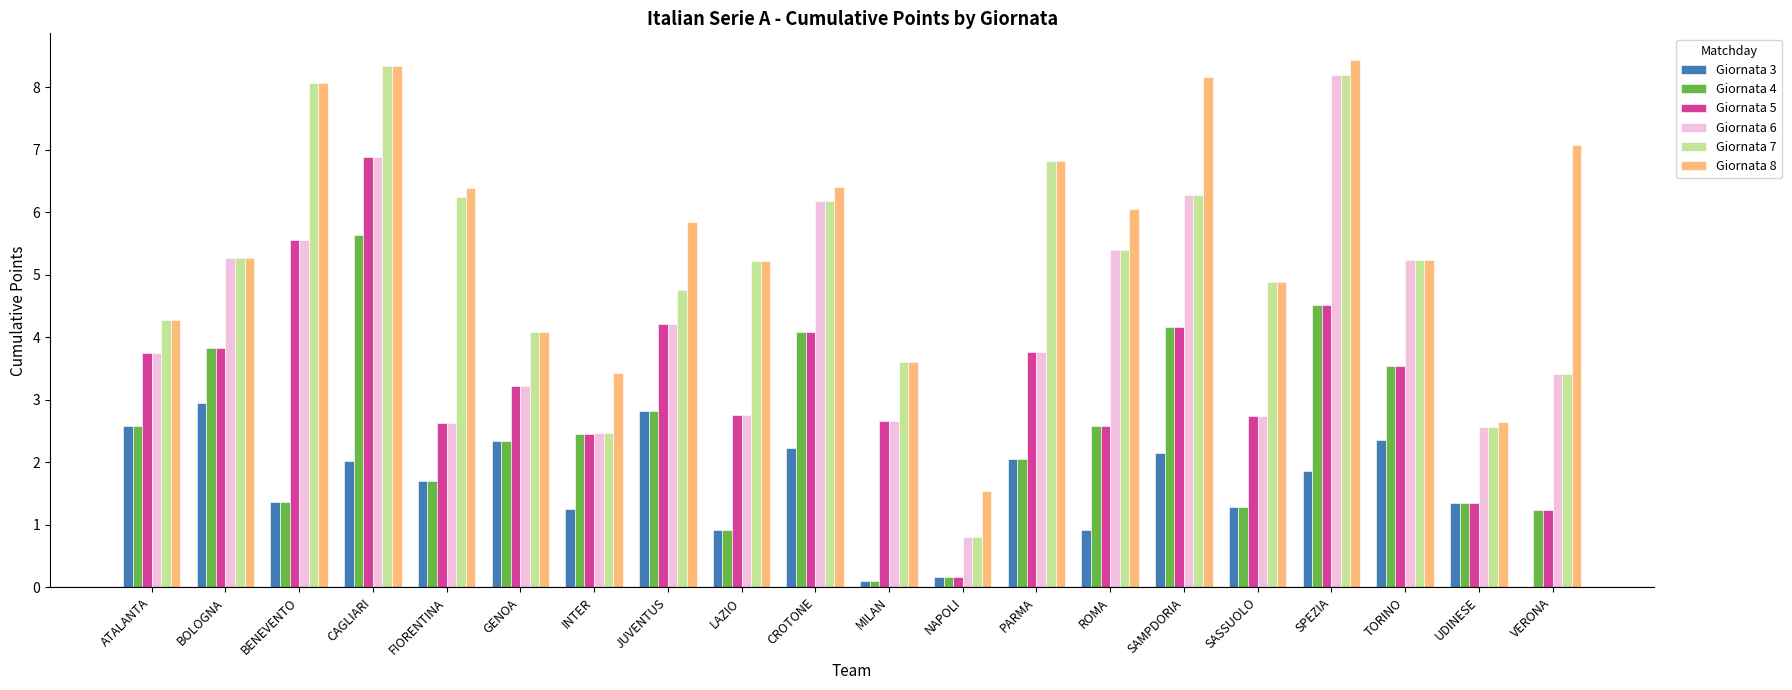

The value of Giornata 6 at UDINESE is 3.5. True or false?

False